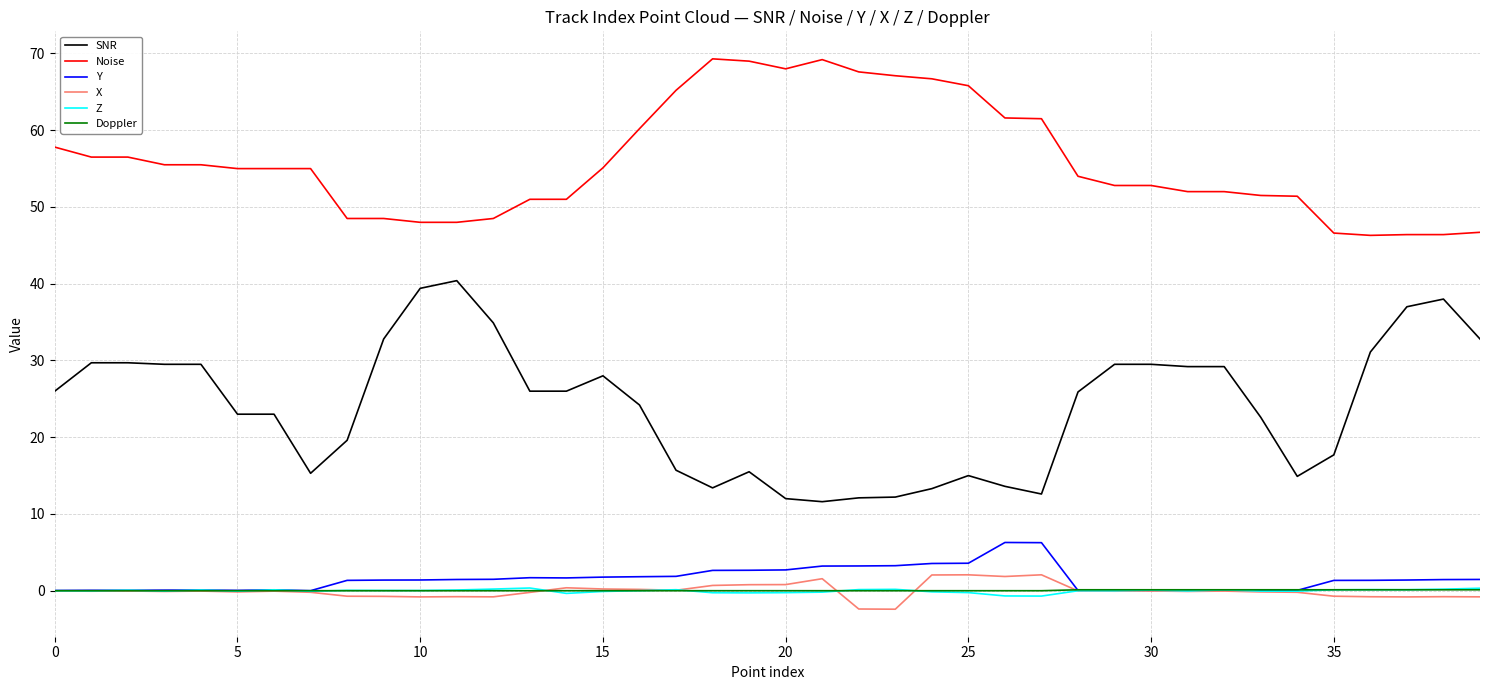

Which series has the largest total across all categories?

Noise